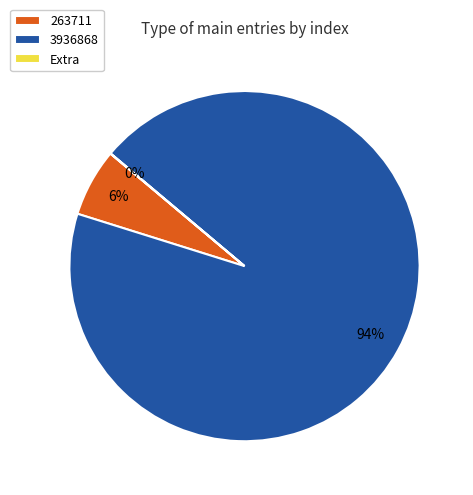

To the nearest percent, what percentage of the pie is 263711?

6%